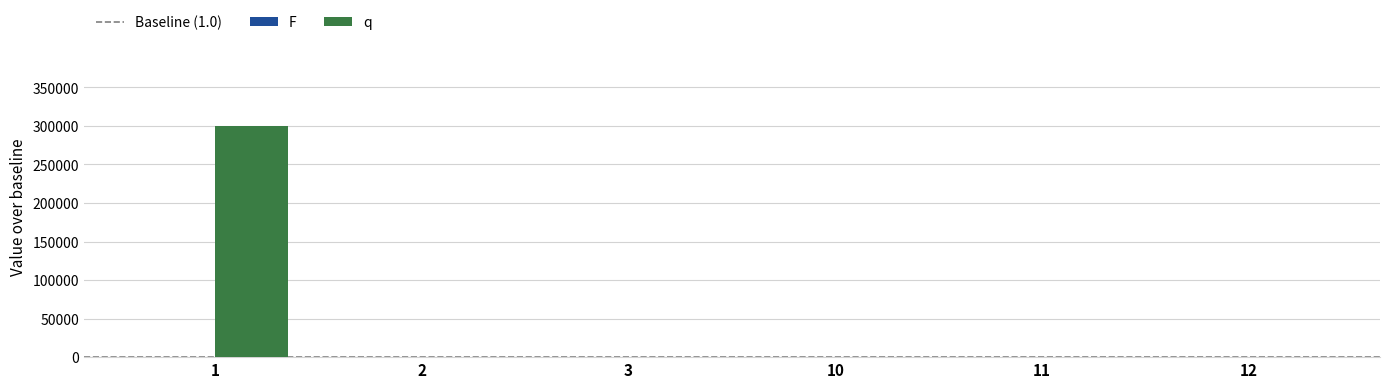

Which has a higher value, 1 or 11?

1